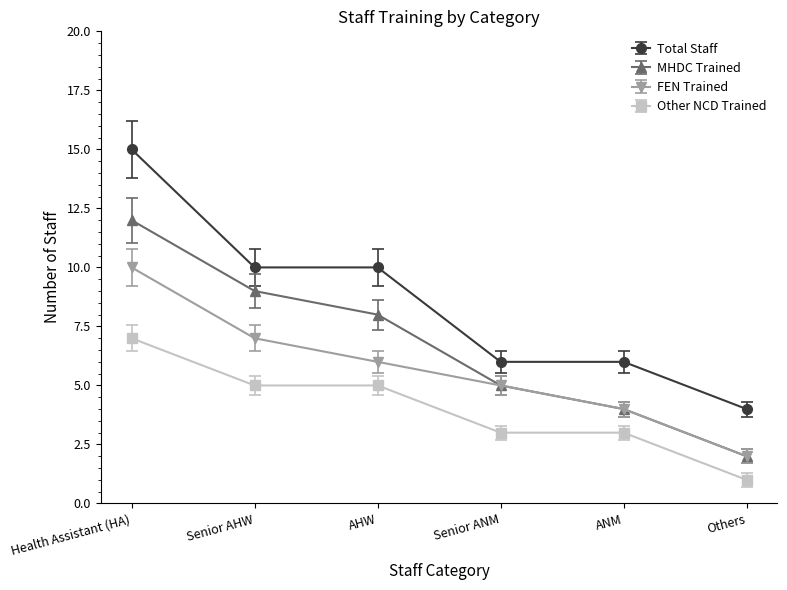

Which series has the largest total across all categories?

Total Staff